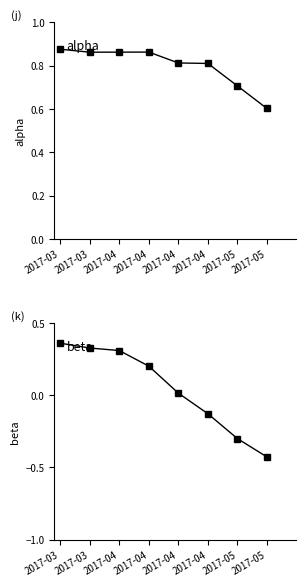

At which category is the sum across all series the highest?

2017-03